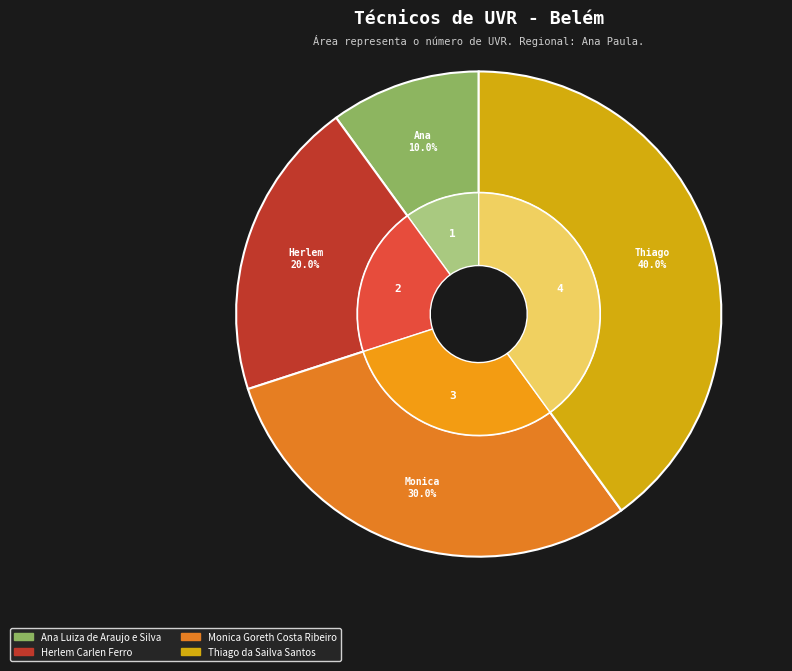

Which has a higher value, Herlem Carlen Ferro or Monica Goreth Costa Ribeiro?

Monica Goreth Costa Ribeiro